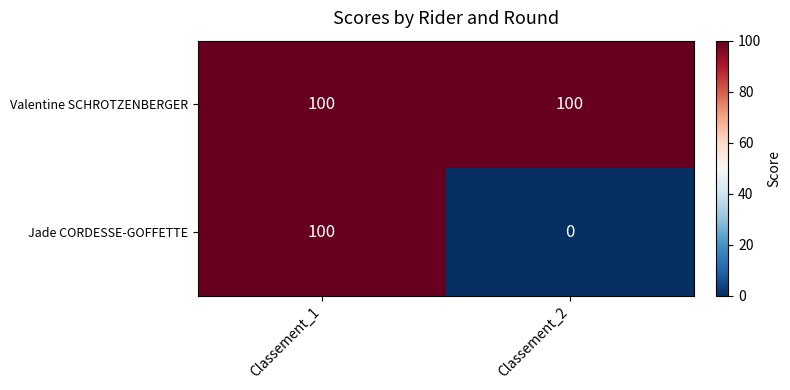

Which series has the widest spread of values?

Jade CORDESSE-GOFFETTE